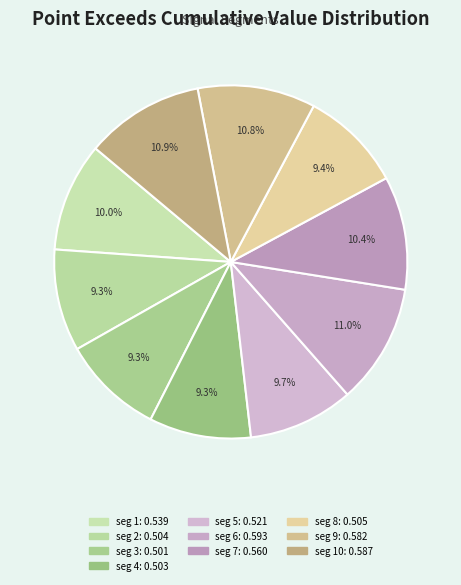

How many slices are in this pie chart?

10